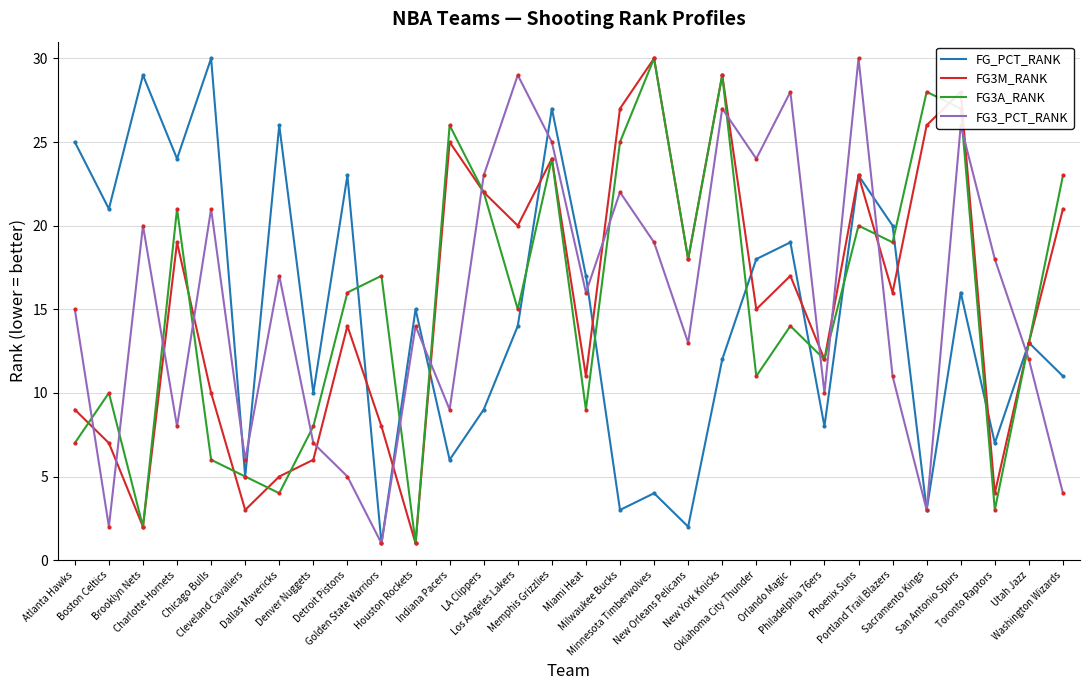

What is the total value across all series at Detroit Pistons?

58